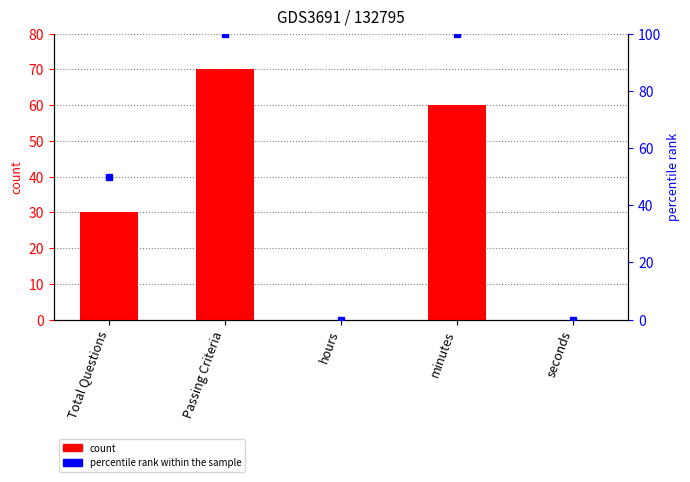

What is the average value of the col_1 series?

32